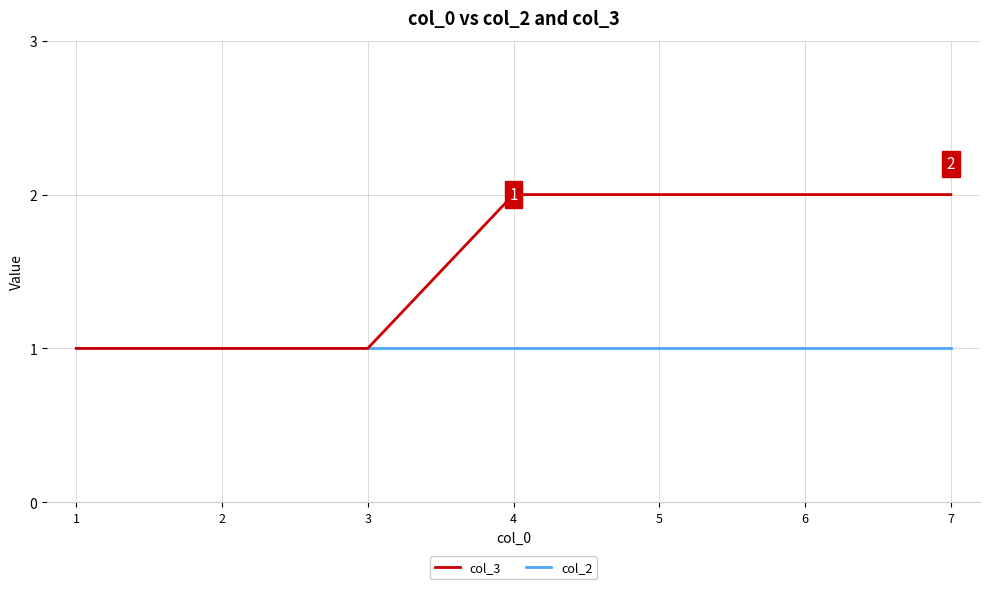

At 4, list the series in order from largest to smallest.

col_3, col_2